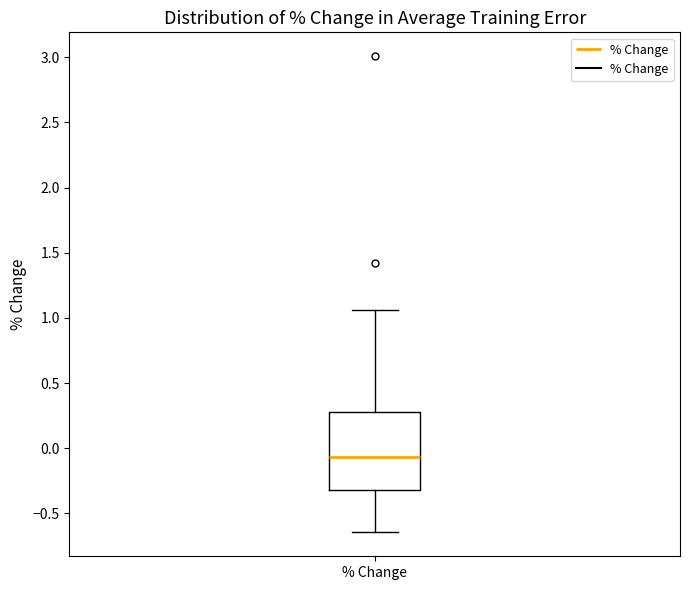

Read this box plot against the y-axis: the position of the median line, the range covered by the box, and the ends of both whiskers. The values are not printed on the chart, so give them approximately, as read against the axis.

median -0.05, box -0.30 to 0.30, whiskers -0.65 to 1.05